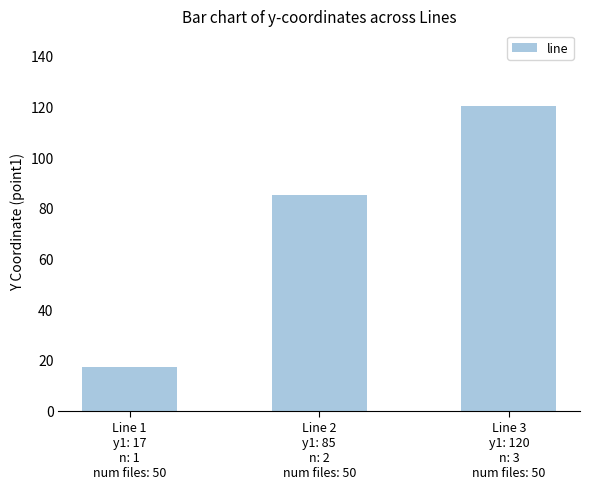

Which category has the highest value across all series?

Line 3
y1: 120
n: 3
num files: 50